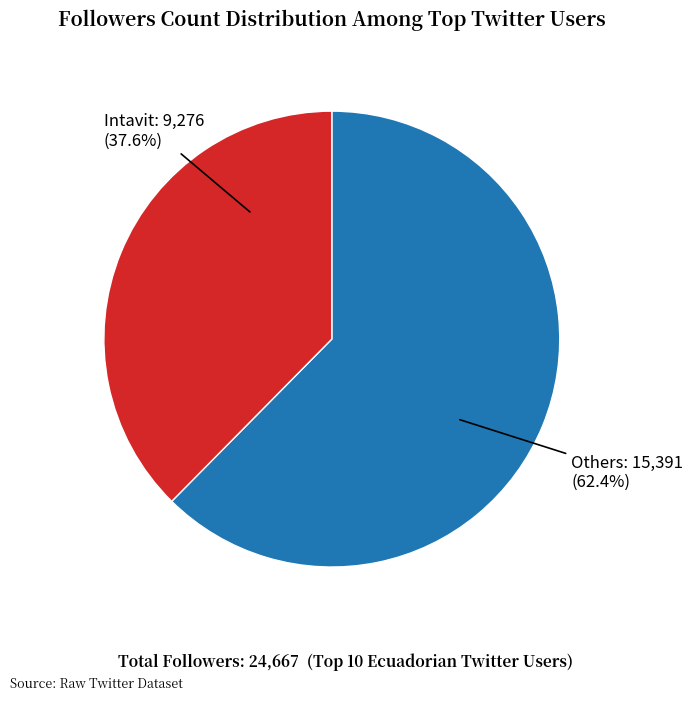

How many segments does this pie chart have?

2